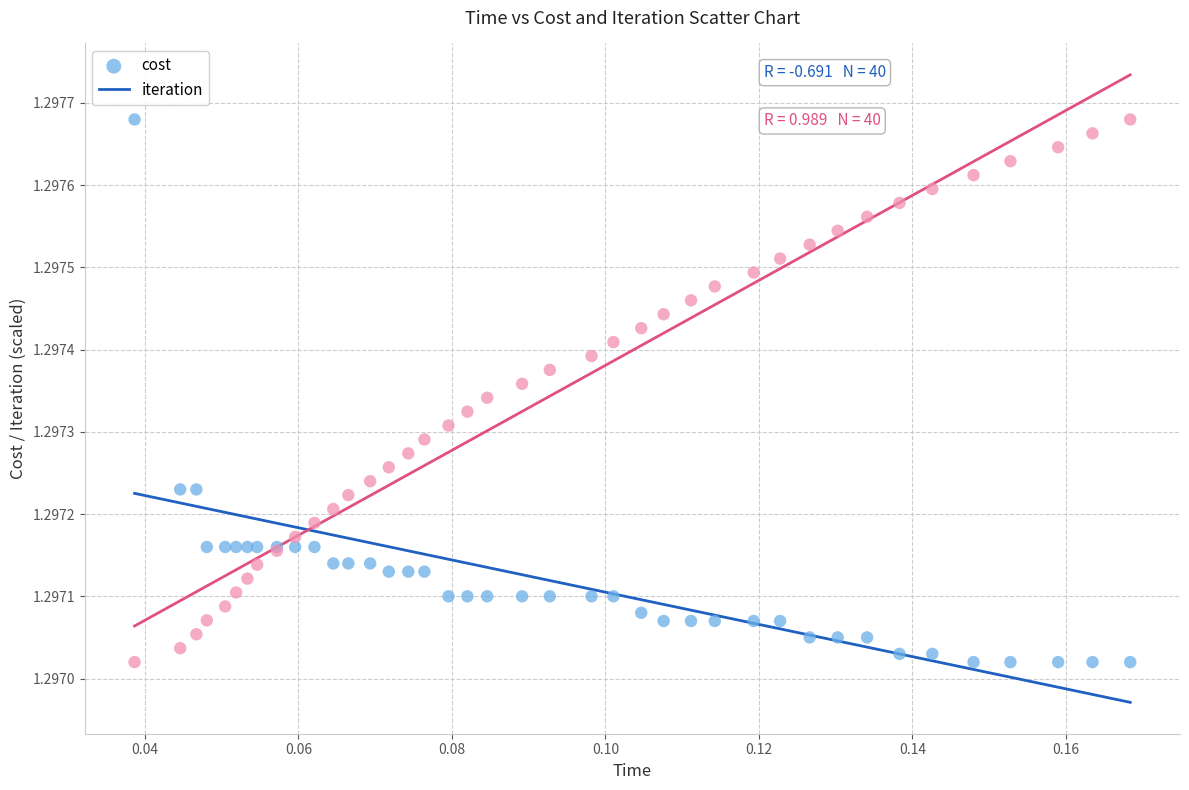

What are all the series names shown in the legend?

cost, iteration